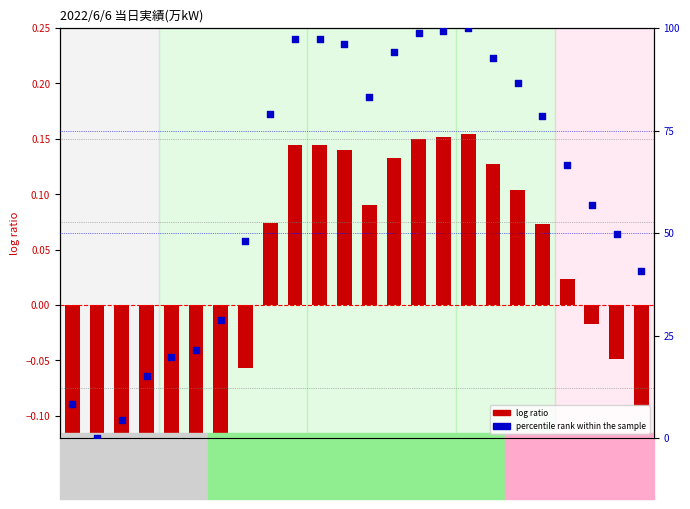

At how many categories does at least one series exceed 62?

13